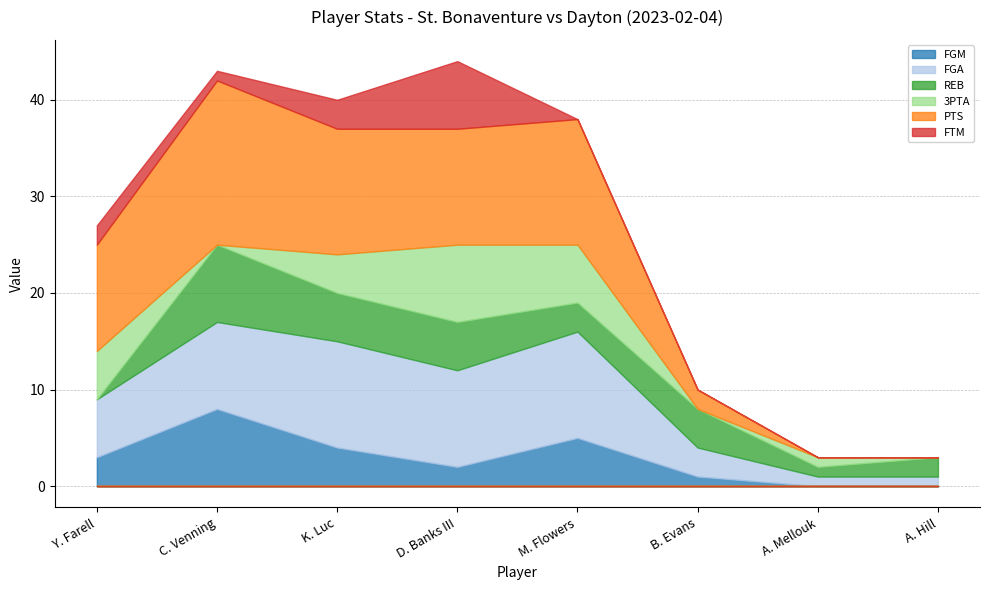

How many lines are shown in the chart?

6